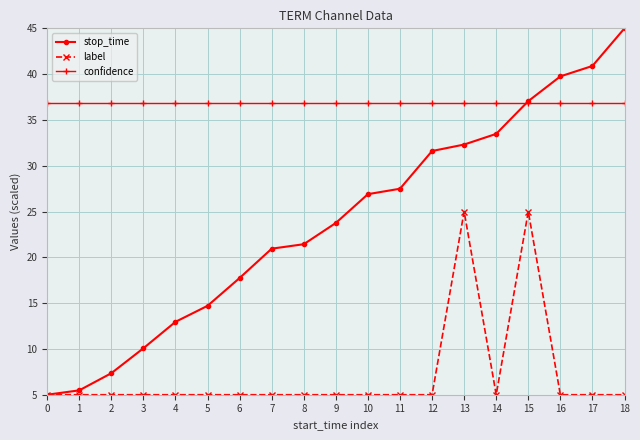

How many lines are shown in the chart?

3